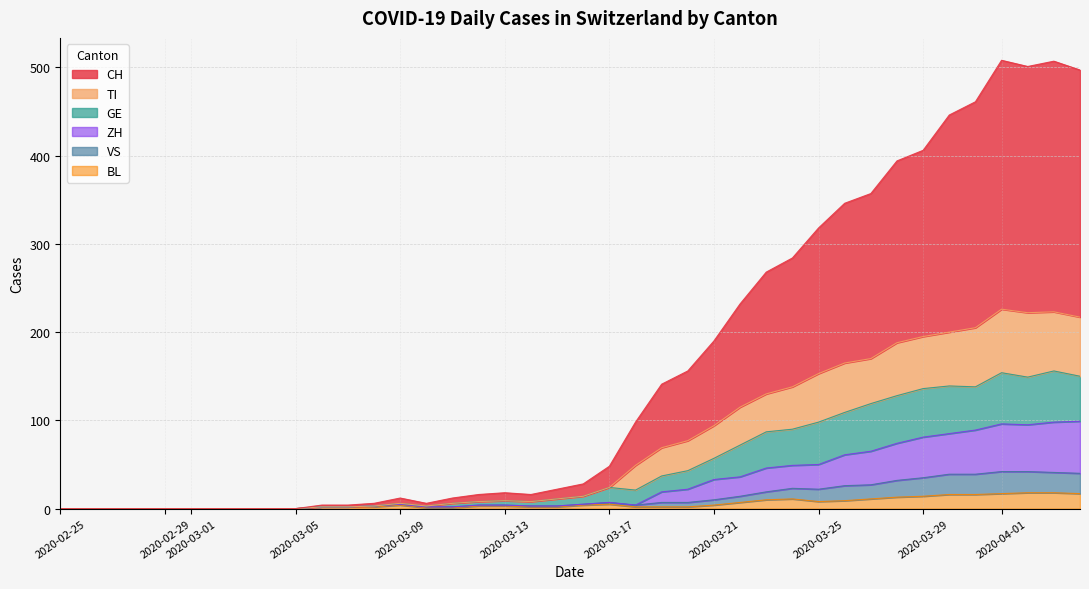

At 2020-02-29, list the series in order from largest to smallest.

CH, TI, GE, VS, BL, ZH